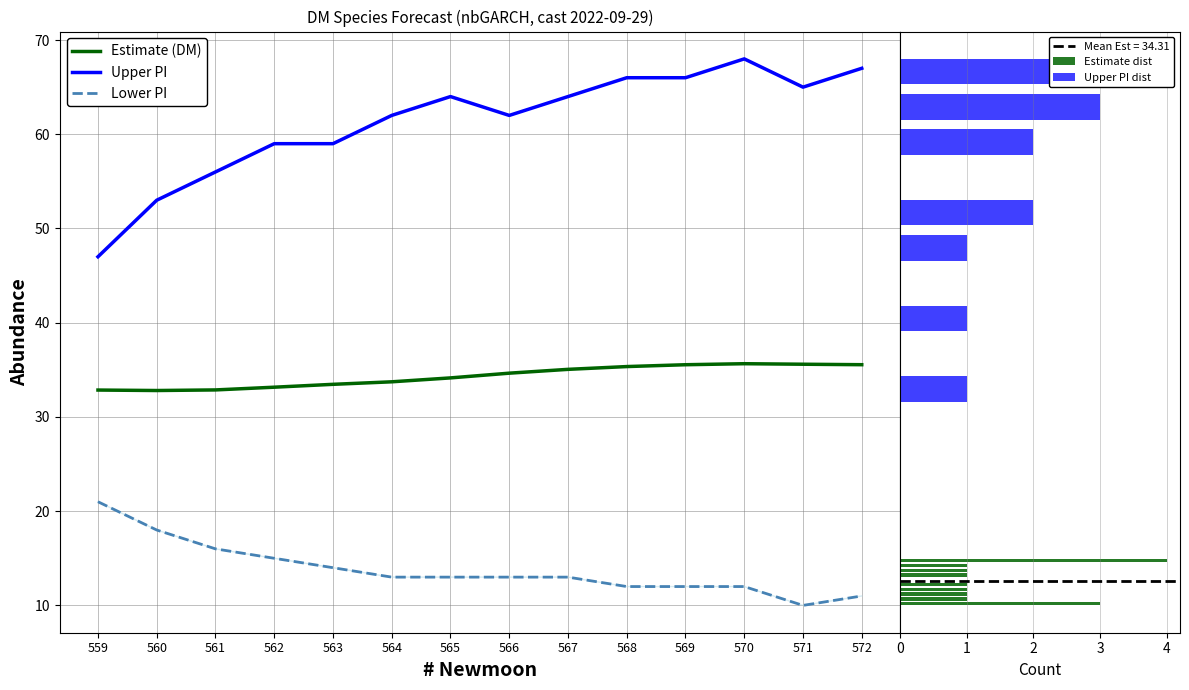

What are all the series names shown in the legend?

estimate, upper_pi, lower_pi